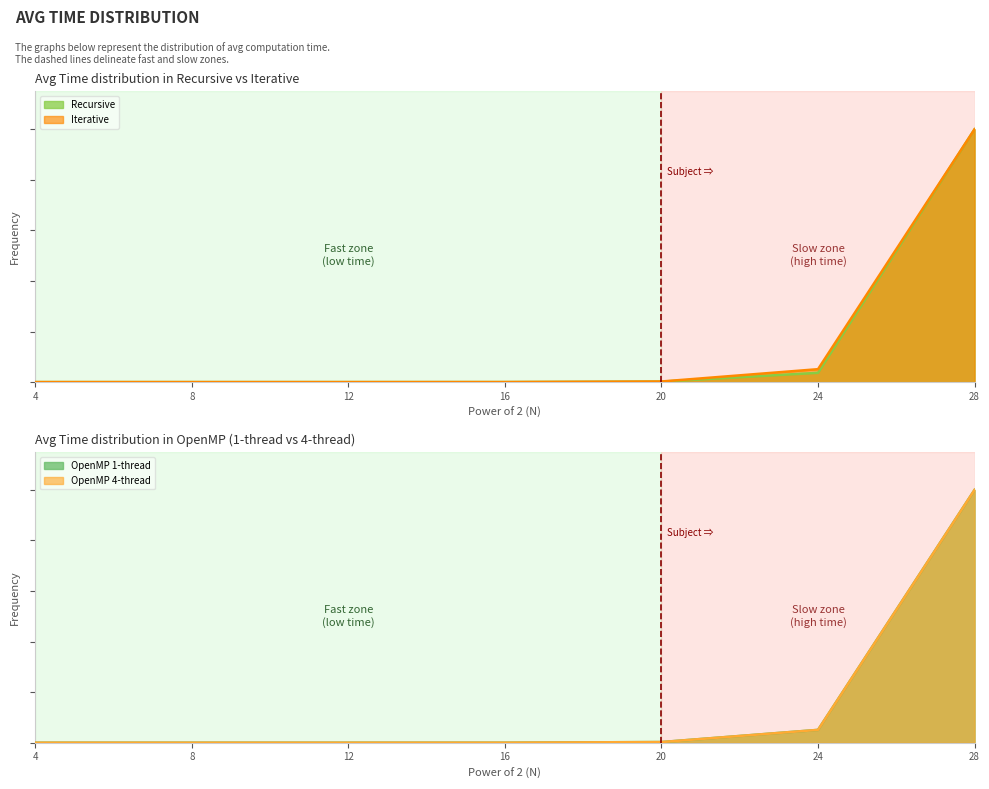

True or false: OpenMP_4 has more than 0 points higher than both neighbors.

False